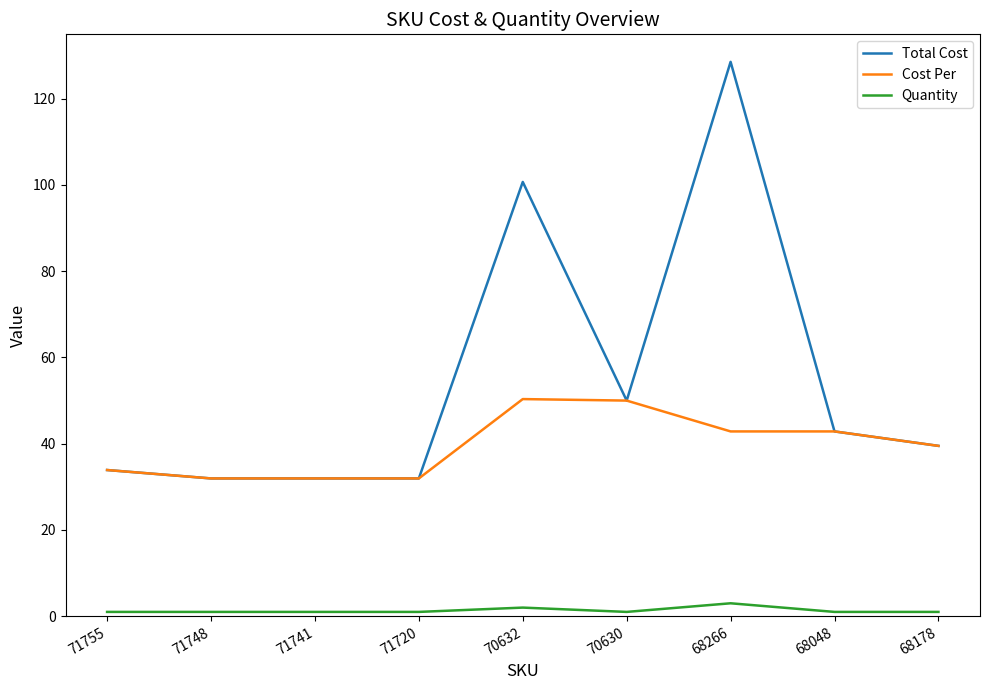

Rank the series by their average value, from lowest to highest.

Quantity, Cost Per, Total Cost